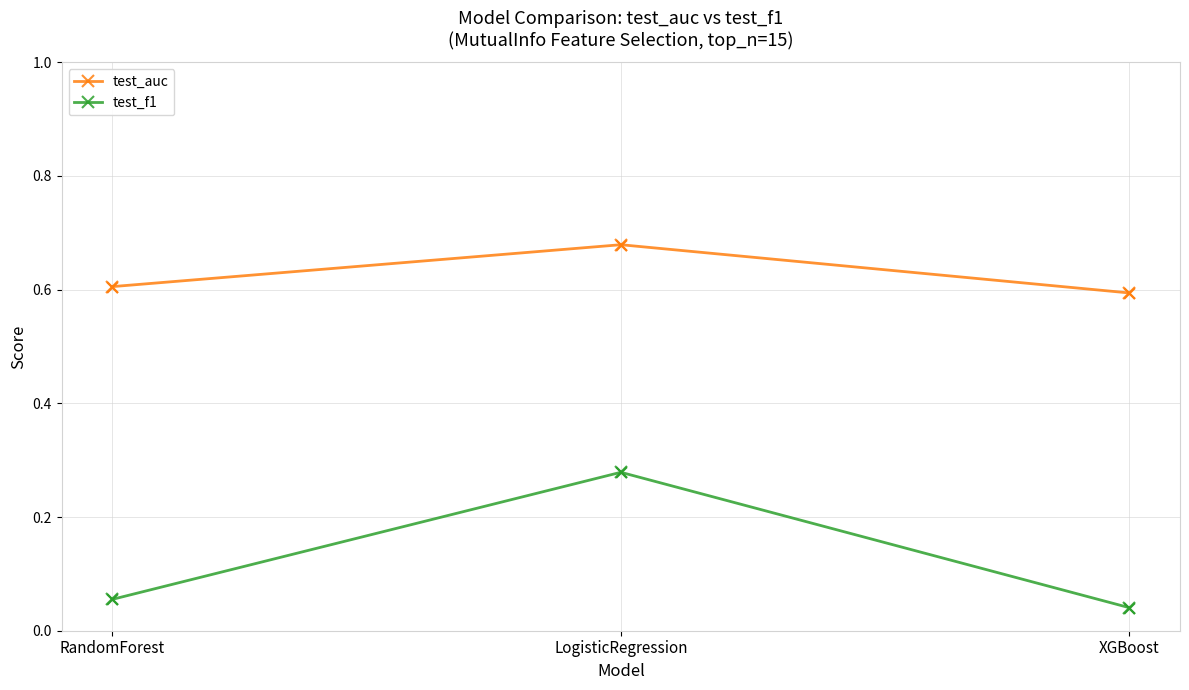

What are all the series names shown in the legend?

test_auc, test_f1